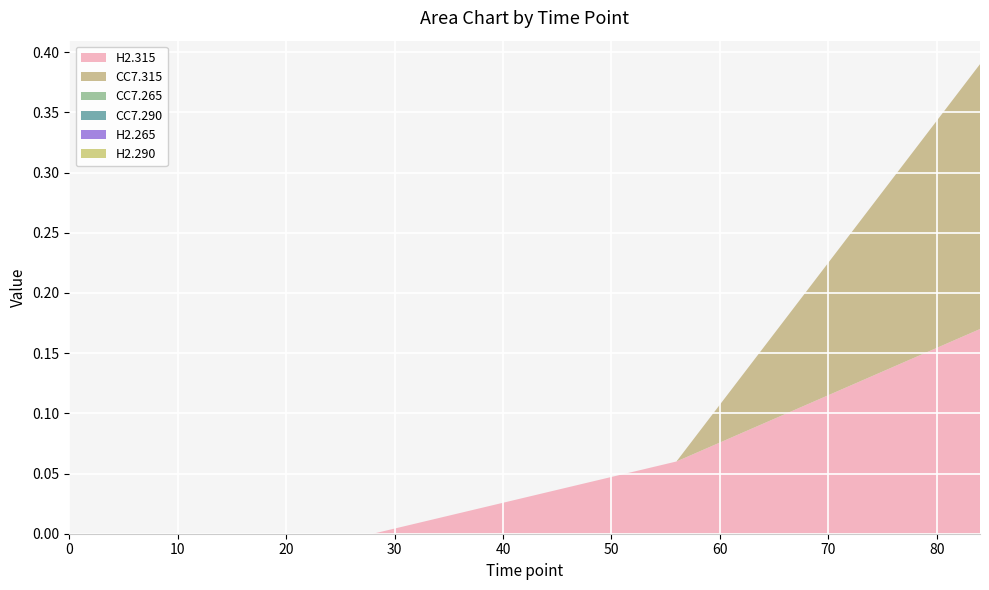

Reading left to right, list all the values displayed in this chart.

H2.315: 0.0	0.0	0.0	0.1	0.2
CC7.315: 0.0	0.0	0.0	0.0	0.2
CC7.265: 0.0	0.0	0.0	0.0	0.0
CC7.290: 0.0	0.0	0.0	0.0	0.0
H2.265: 0.0	0.0	0.0	0.0	0.0
H2.290: 0.0	0.0	0.0	0.0	0.0